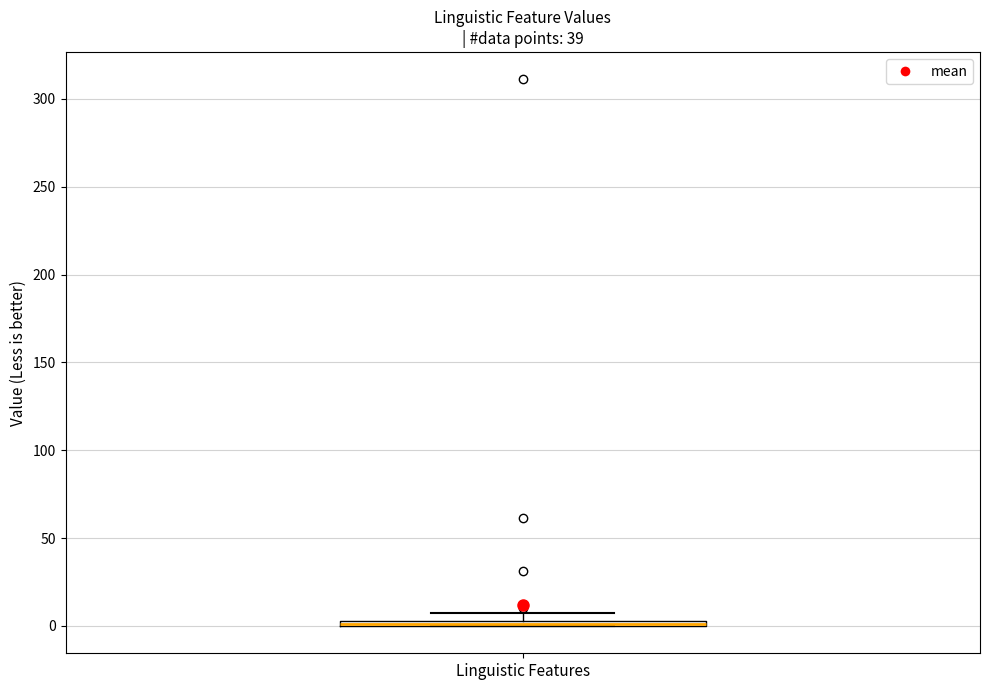

Where is the lower edge of the box for Linguistic Features on the y-axis? The values are not printed on the chart, so give them approximately, as read against the axis.

0